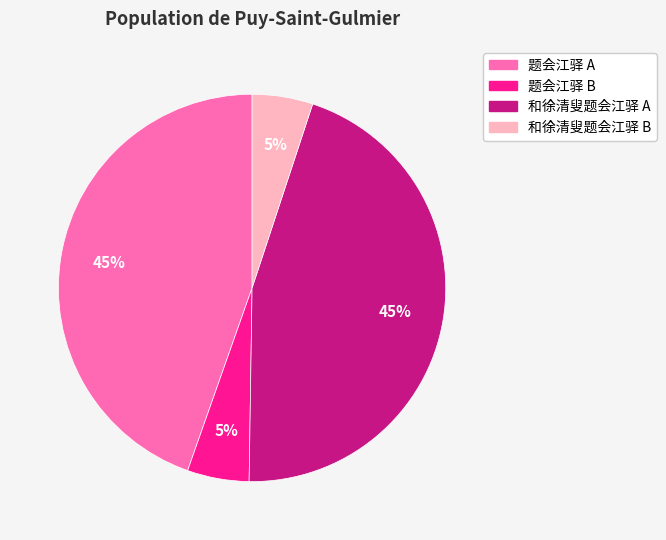

Is there any slice that represents more than half of the pie?

No